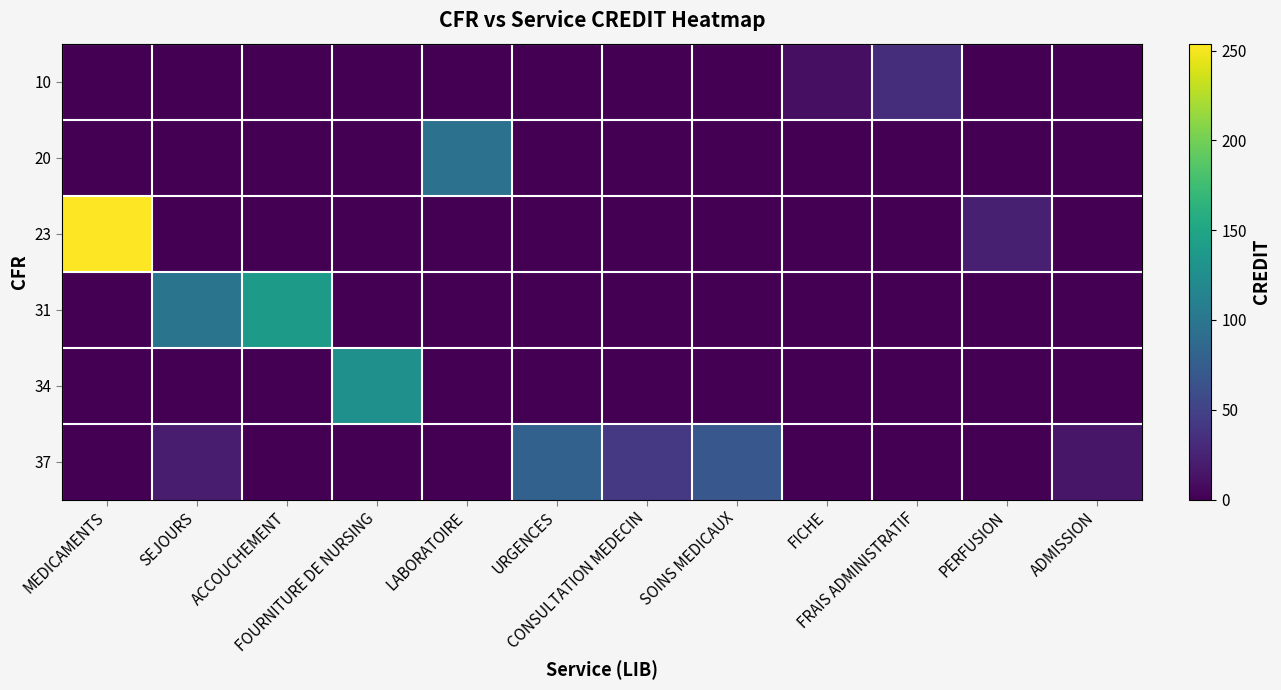

At which category is the sum across all series the highest?

MEDICAMENTS